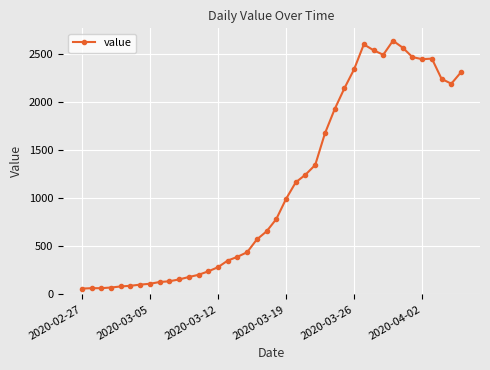

How many series are shown in this chart?

1